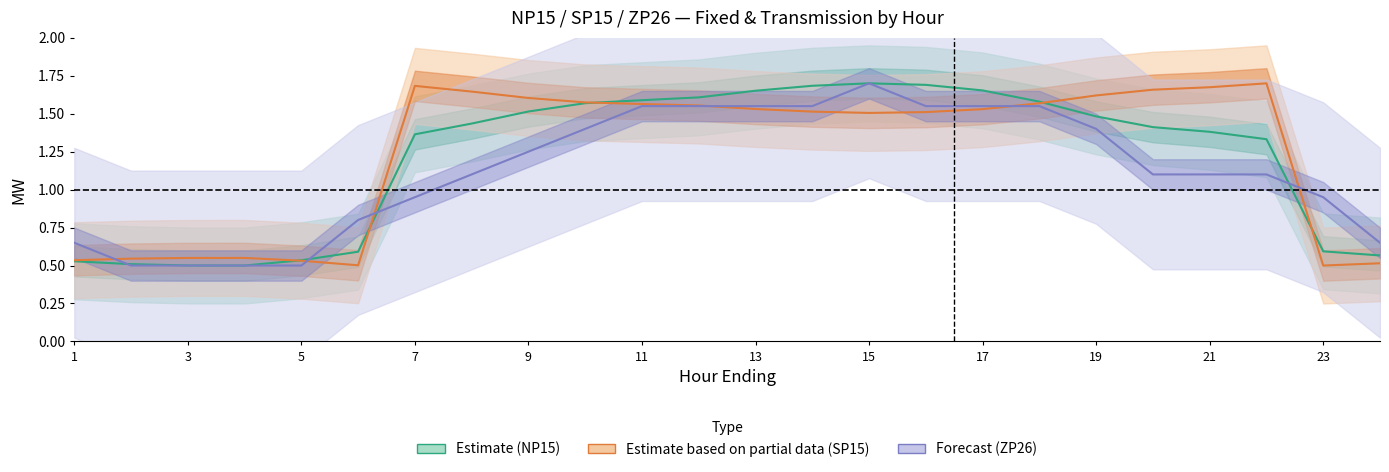

True or false: Estimate based on partial data (SP15) and Estimate (NP15) cross at least once.

True